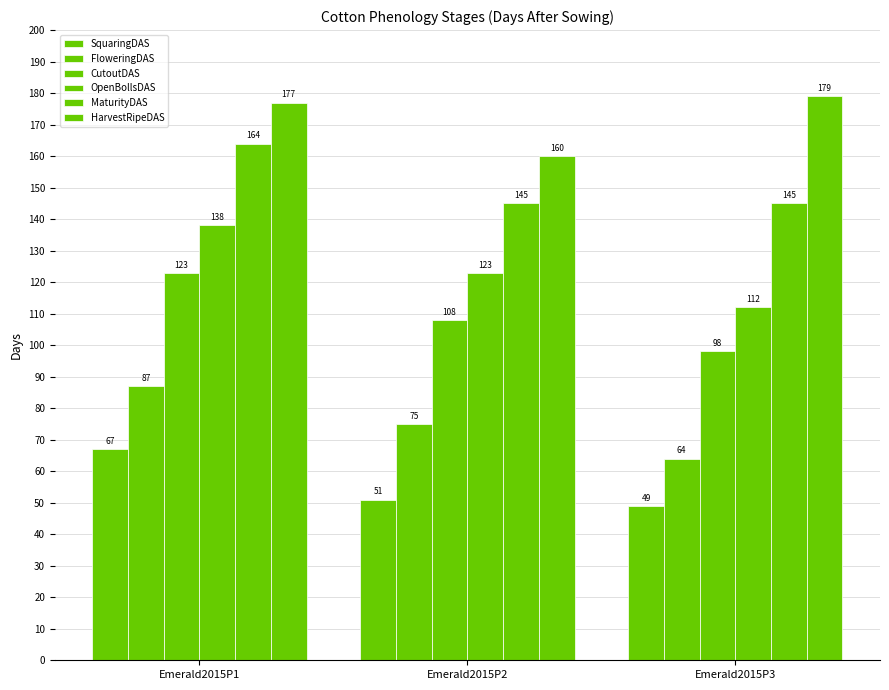

List the series in order of their peak value, highest first.

HarvestRipeDAS, MaturityDAS, OpenBollsDAS, CutoutDAS, FloweringDAS, SquaringDAS